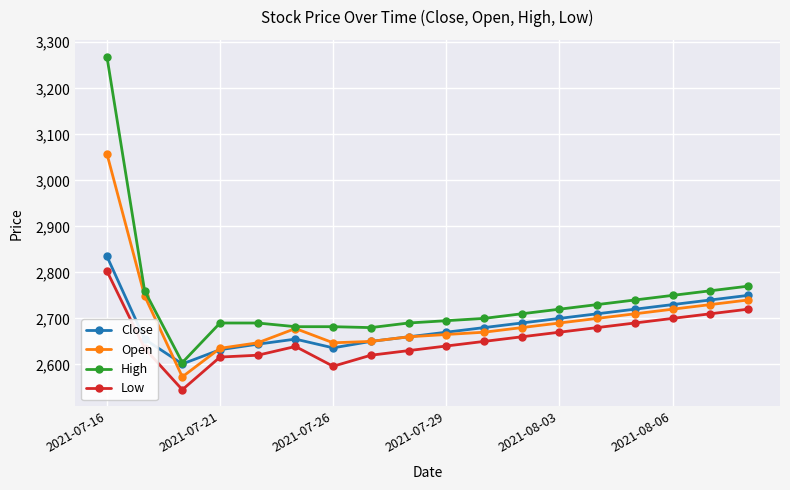

True or false: High and Low intersect in this chart.

False